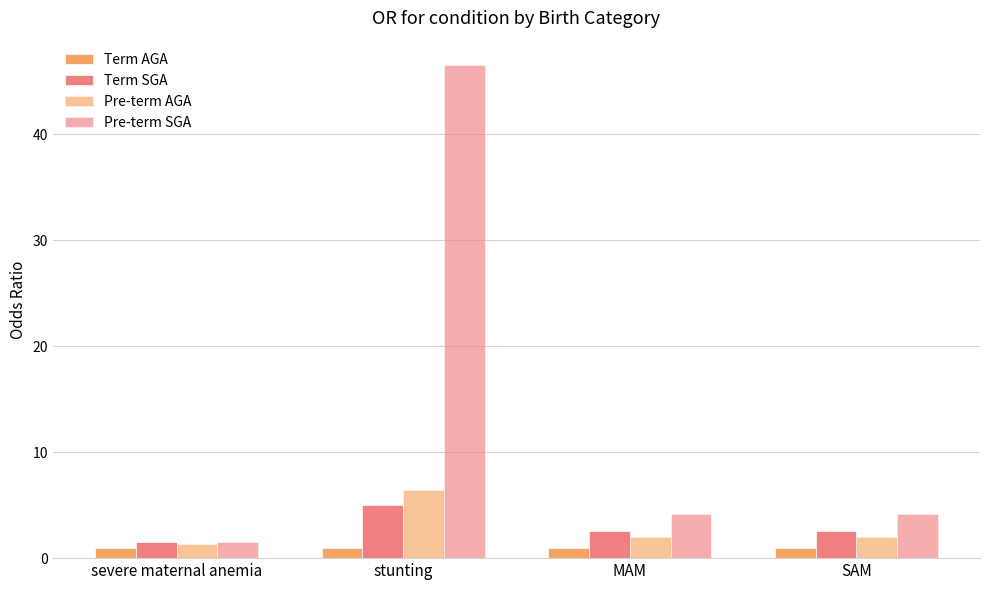

How many distinct data groups are displayed?

4